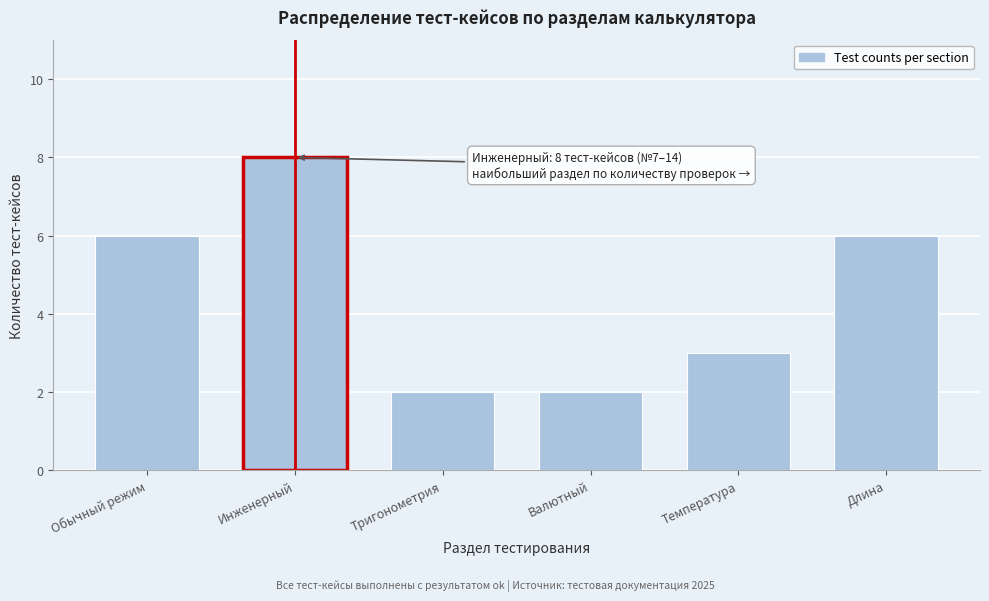

Reading left to right, list all the values displayed in this chart.

6	8	2	2	3	6